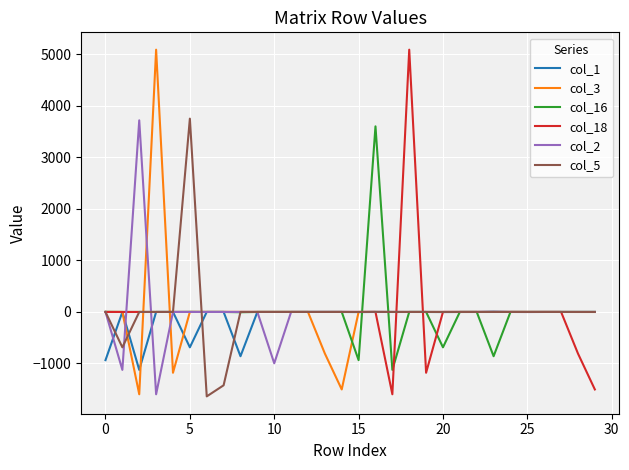

What is the sum of all col_1 values?

-3606.7